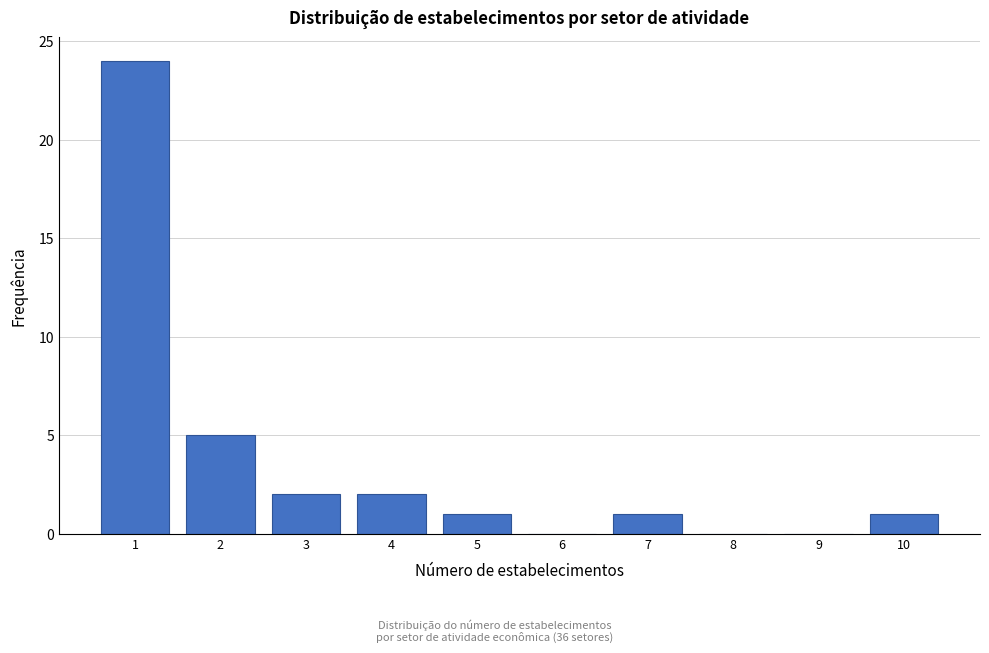

Reading right to left, list all the values displayed in this chart.

10=1	9=0	8=0	7=1	6=0	5=1	4=2	3=2	2=5	1=24